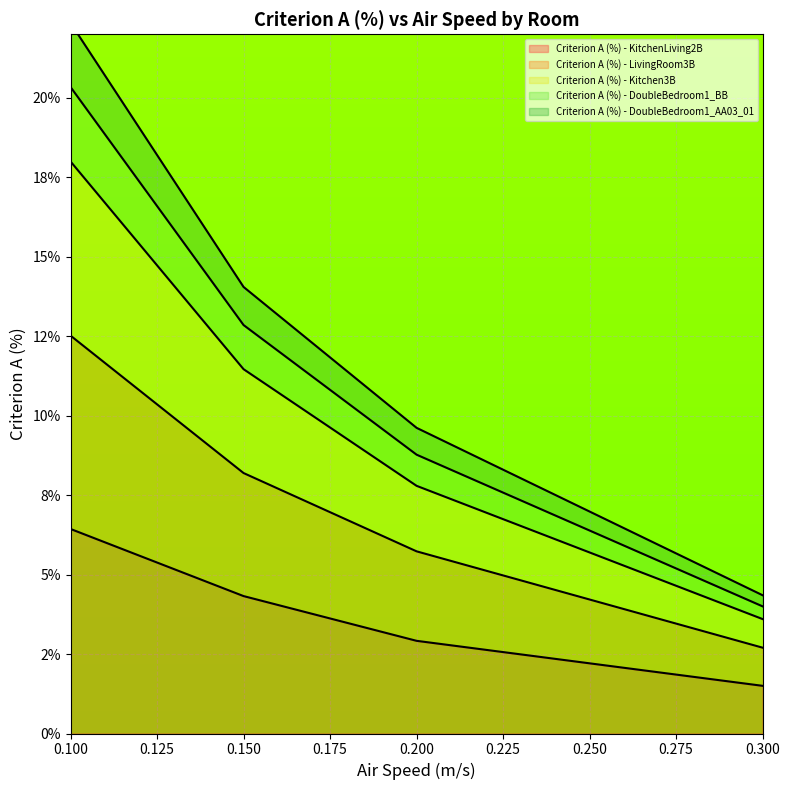

Which series changed the most between 0.1 and 0.15?

Criterion A (%) - Kitchen3B